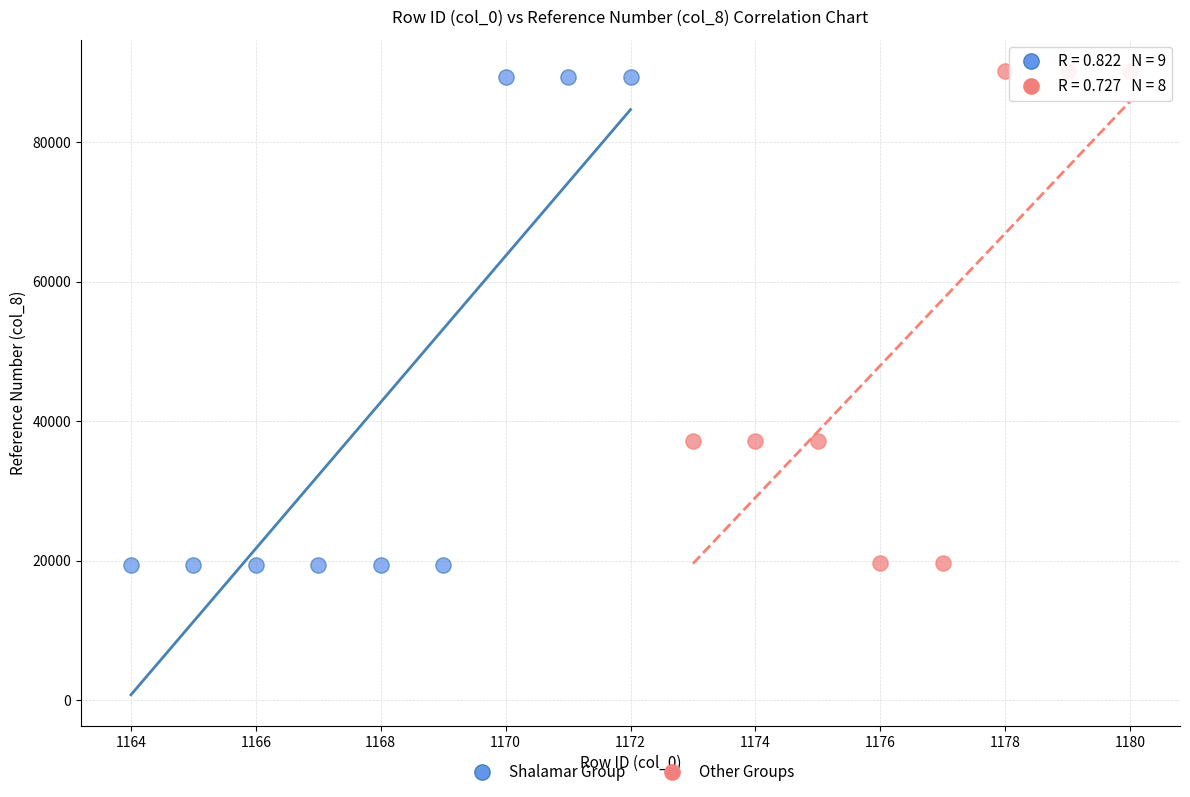

What are all the series names shown in the legend?

Shalamar Group, Other Groups